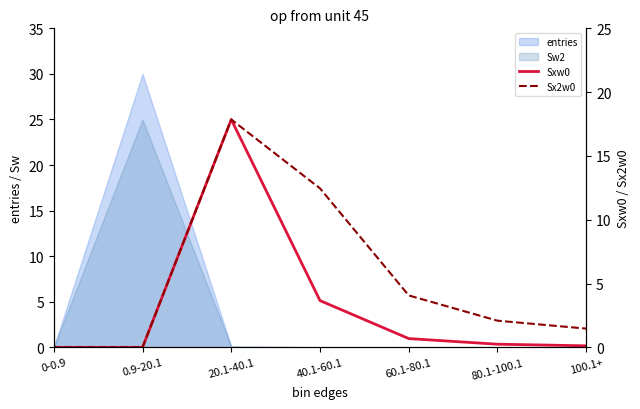

True or false: Sx2w0 has a value of 0.0 at 0-0.9.

True